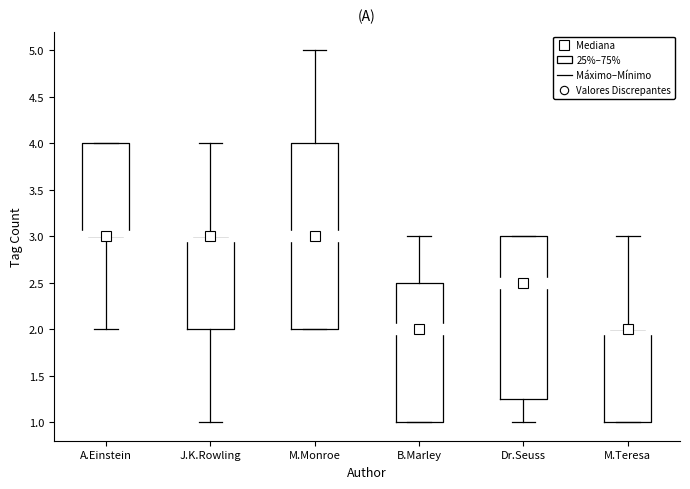

Where is the lower edge of the box for Dr.Seuss on the y-axis? The values are not printed on the chart, so give them approximately, as read against the axis.

1.25